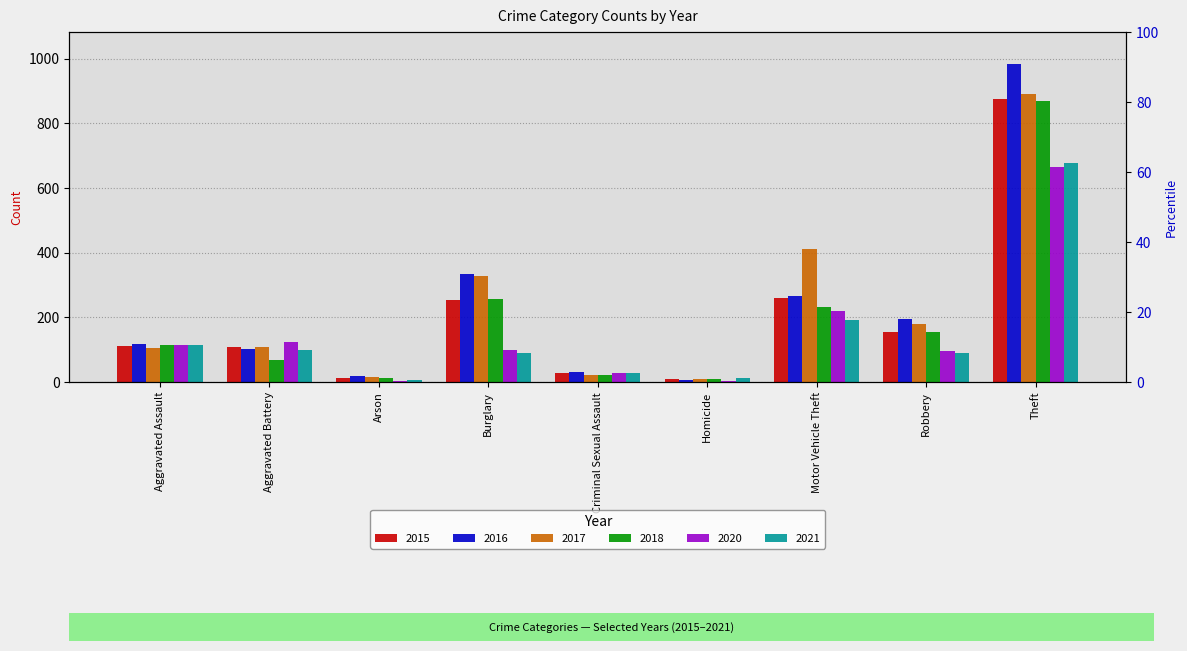

Reading right to left, list all the values displayed in this chart.

2015: 874	154	261	9	29	254	13	108	110
2016: 984	194	265	7	30	333	20	102	118
2017: 892	178	411	8	21	329	14	108	105
2018: 868	155	231	10	23	257	12	67	115
2020: 666	97	221	2	27	100	4	125	113
2021: 678	91	193	13	27	90	6	100	115